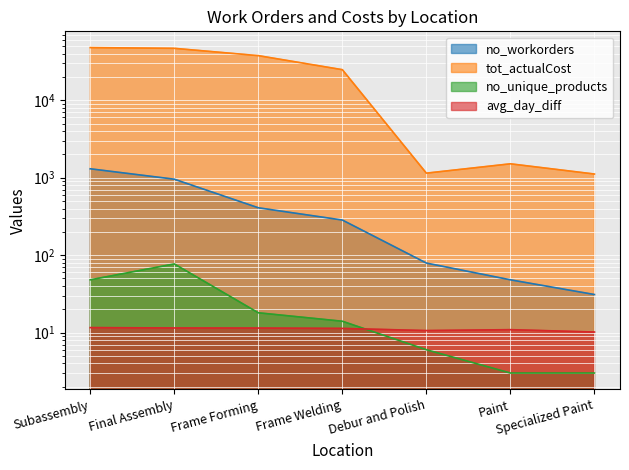

Rank the series by their maximum value, from highest to lowest.

tot_actualCost, no_workorders, no_unique_products, avg_day_diff